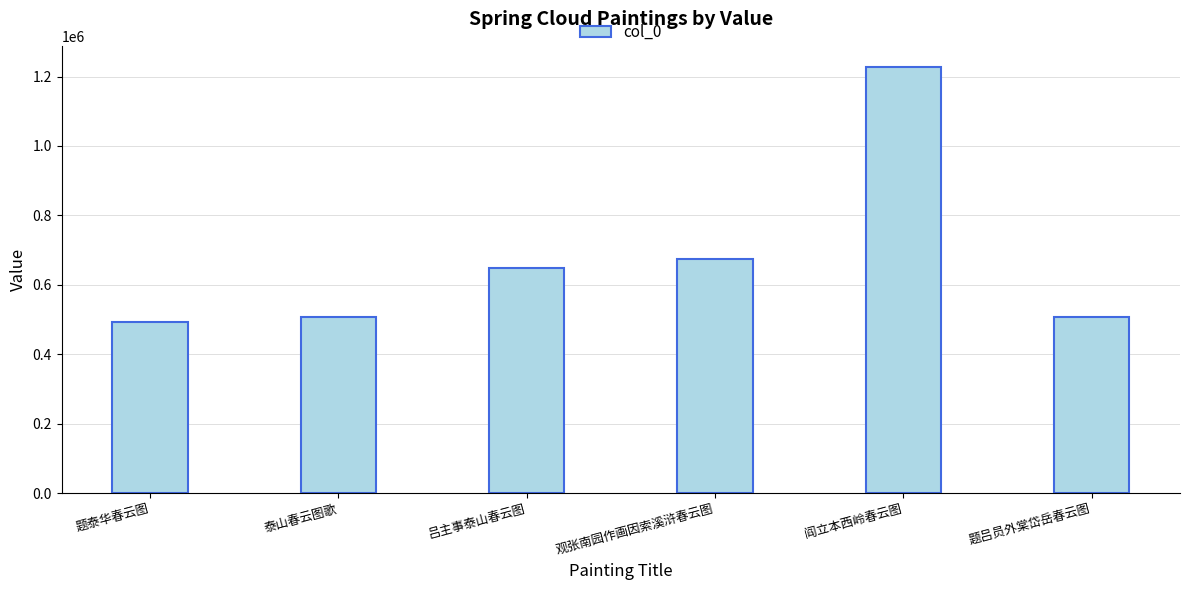

Read the value at 题泰华春云图.

493156